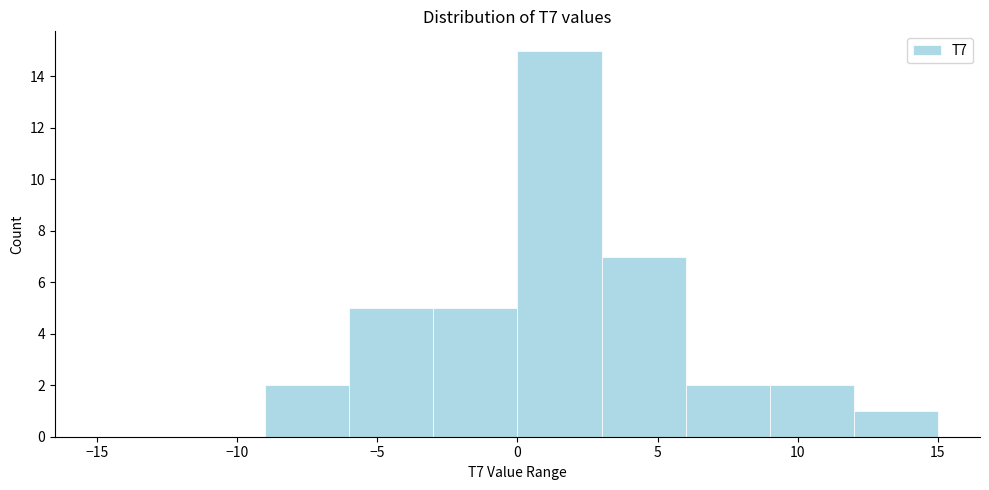

What is the height of the bar covering 0 to 3 on the x-axis? The values are not printed on the chart, so give them approximately, as read against the axis.

15